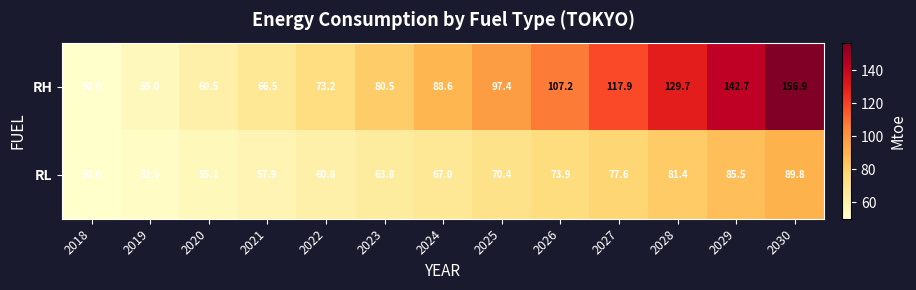

The value of RH at 2019 is 55.0. True or false?

True